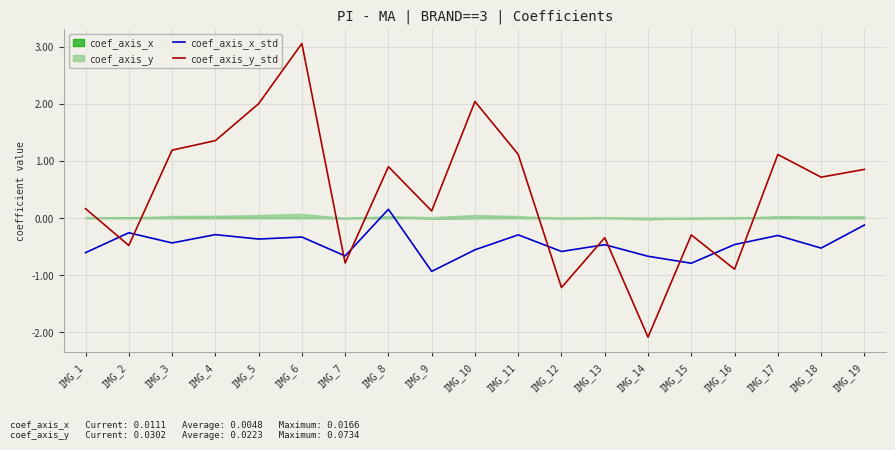

Between which two adjacent categories do coef_axis_x_std and coef_axis_y_std first intersect?

IMG_1 and IMG_2